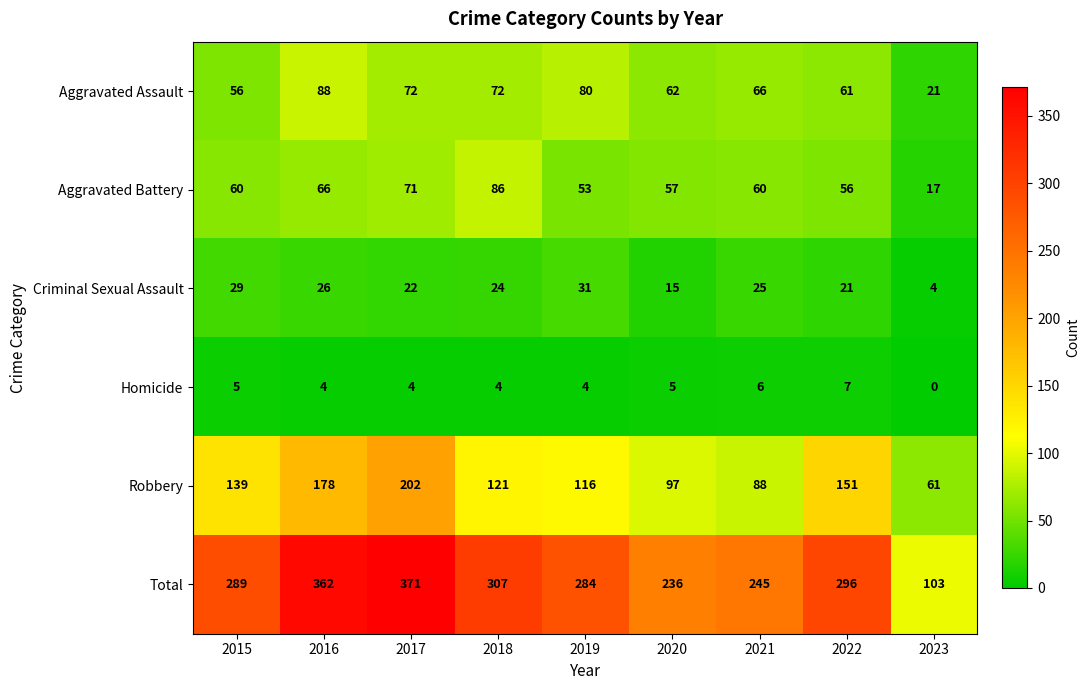

Which label corresponds to the largest value in the chart?

2017